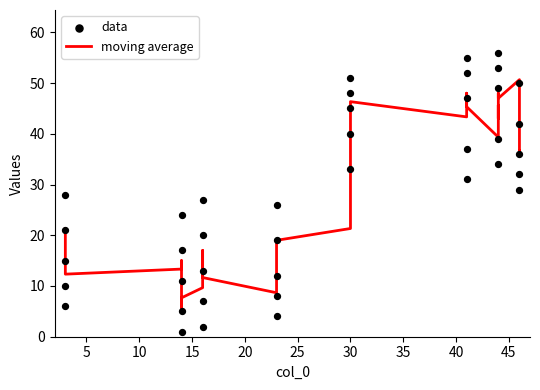

What is the total value across all series at 1?

80